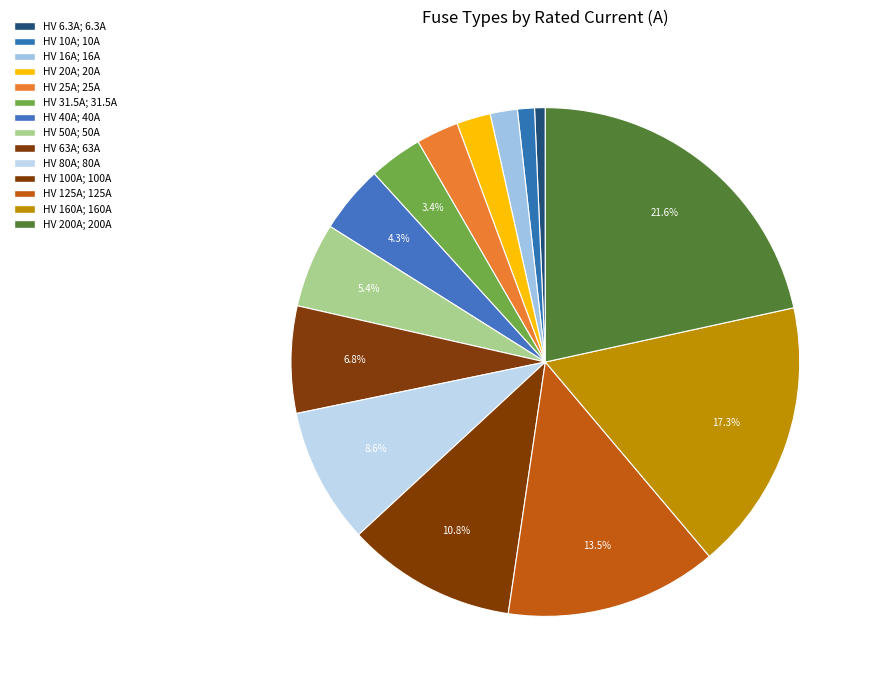

What percentage do HV 6.3A and HV 40A together represent?

5.0%